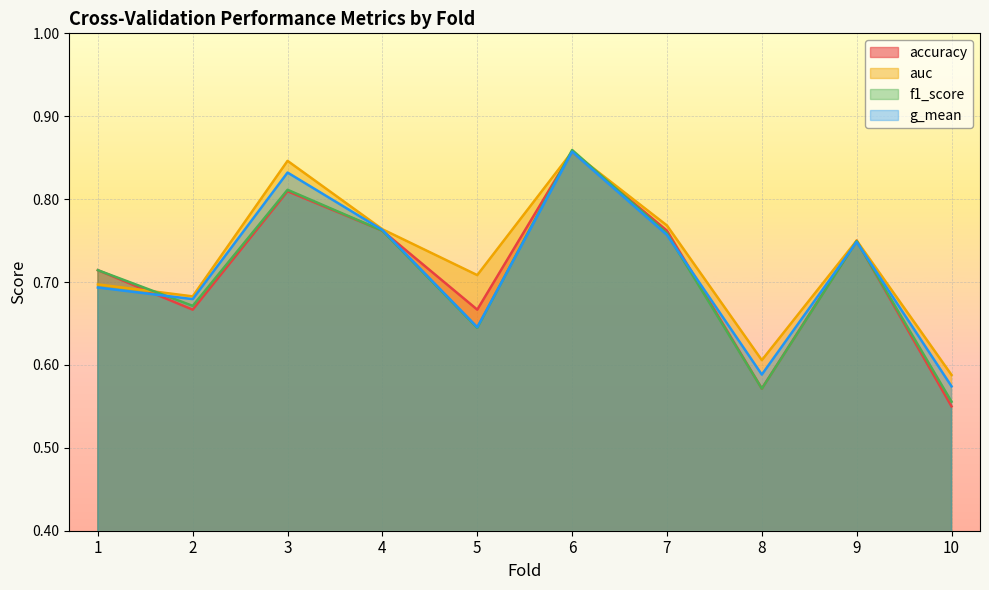

At which label does auc reach its peak?

6